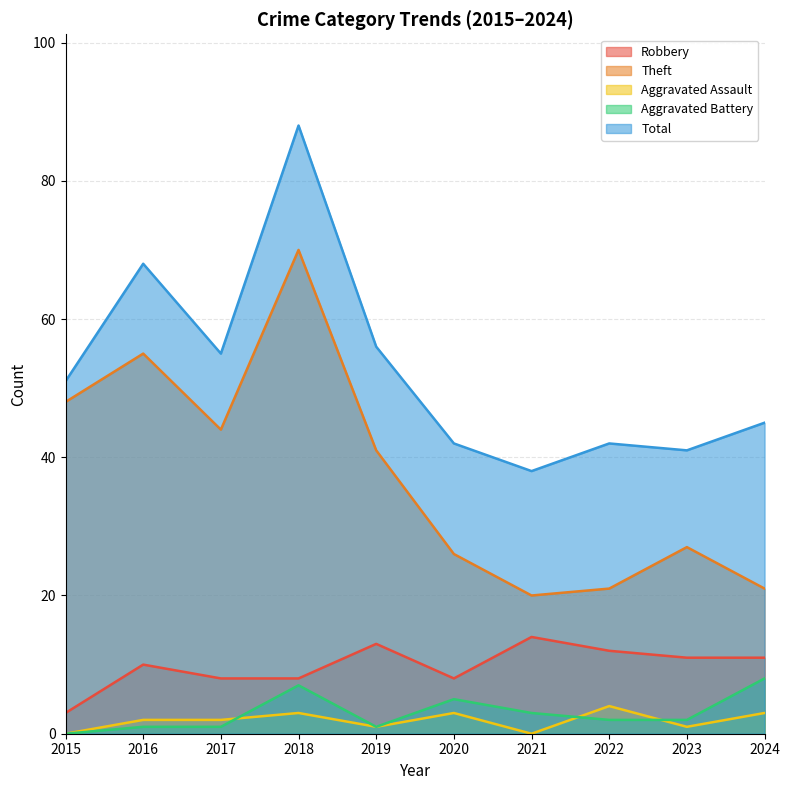

Reading left to right, transcribe all the data shown in this chart.

Robbery: 3	10	8	8	13	8	14	12	11	11
Theft: 48	55	44	70	41	26	20	21	27	21
Aggravated Assault: 0	2	2	3	1	3	0	4	1	3
Aggravated Battery: 0	1	1	7	1	5	3	2	2	8
Total: 51	68	55	88	56	42	38	42	41	45